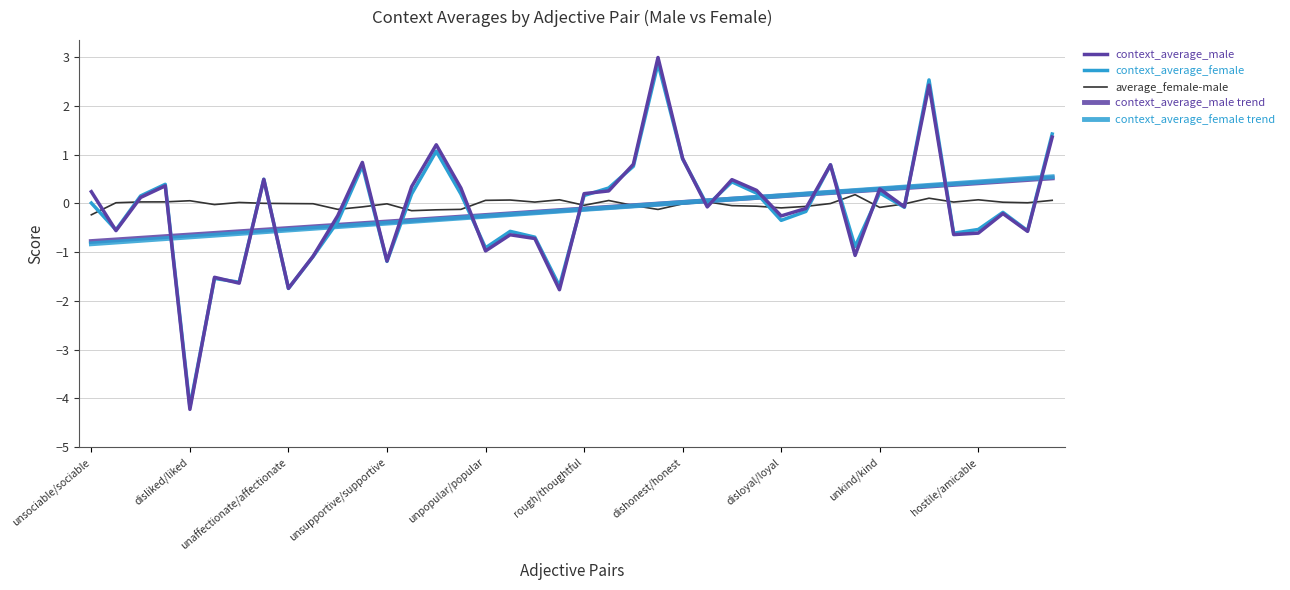

Does the chart have visible grid lines?

Yes